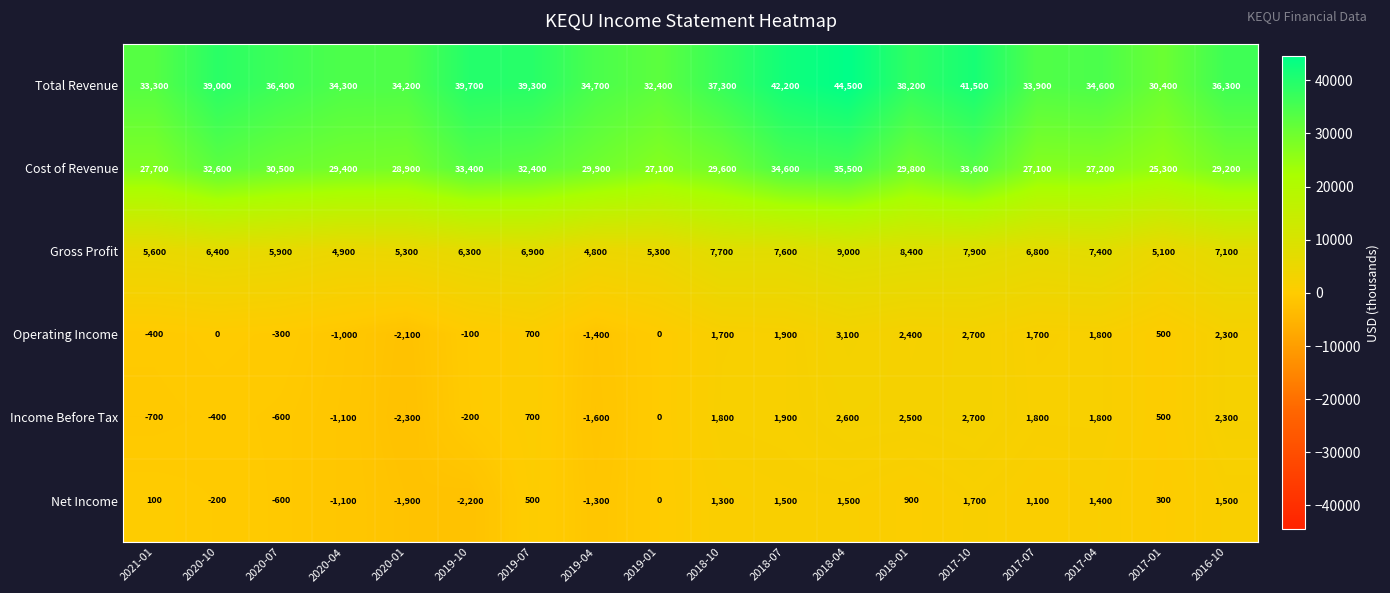

Which series changed the most between 2018-04 and 2016-10?

Total Revenue